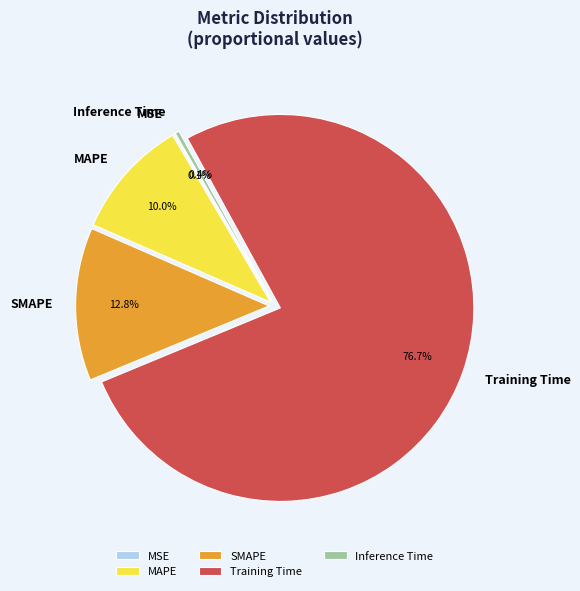

Which category accounts for the majority?

Training Time